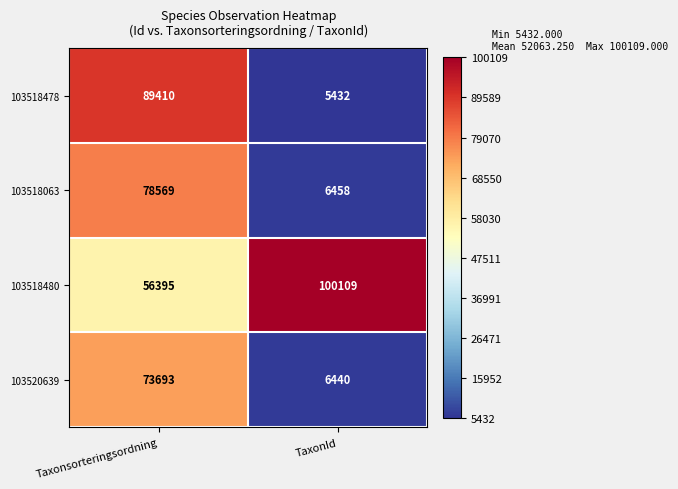

At how many categories does at least one series exceed 79280?

2